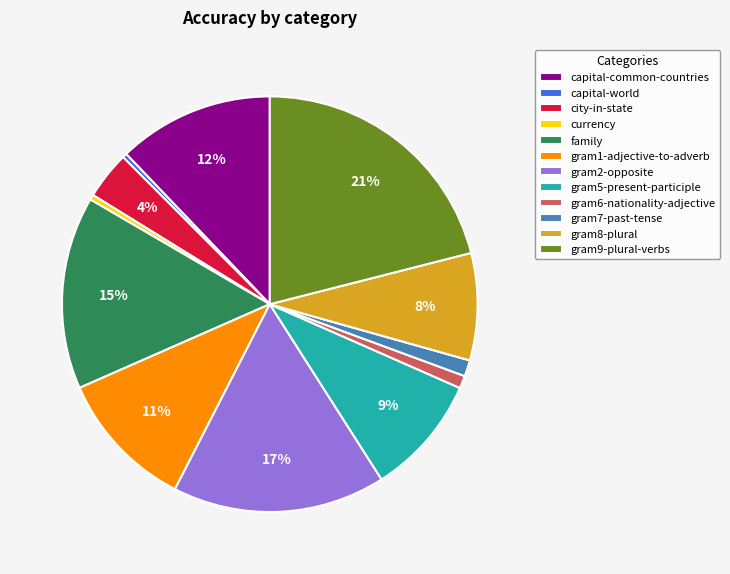

To the nearest percent, what is the combined percentage of gram5-present-participle and gram1-adjective-to-adverb?

20%